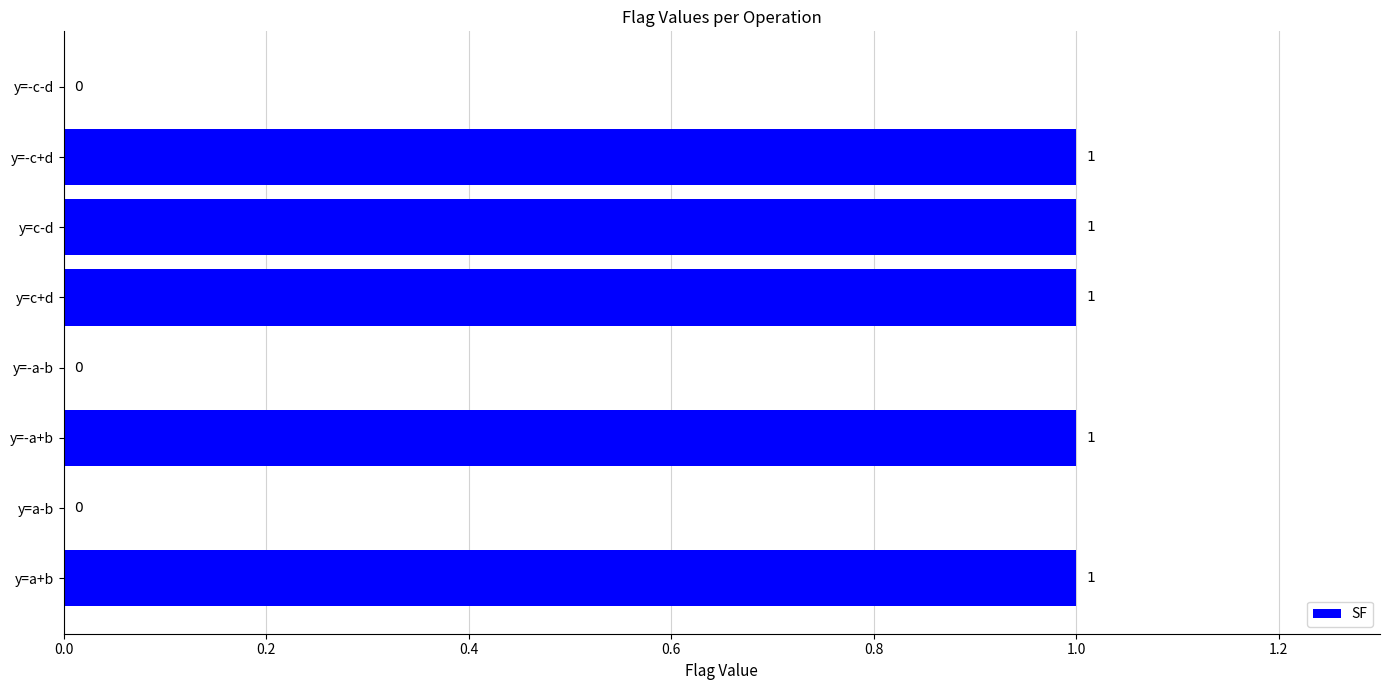

How many positive values are there?

5